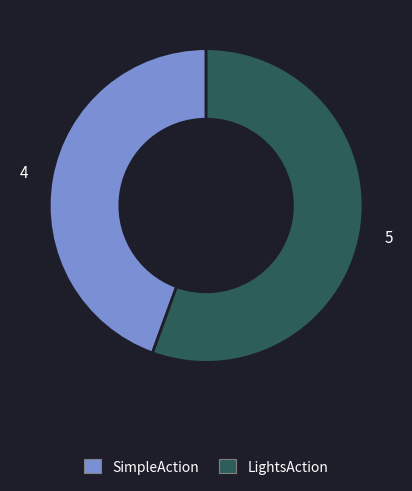

Is there any slice that represents more than half of the pie?

Yes